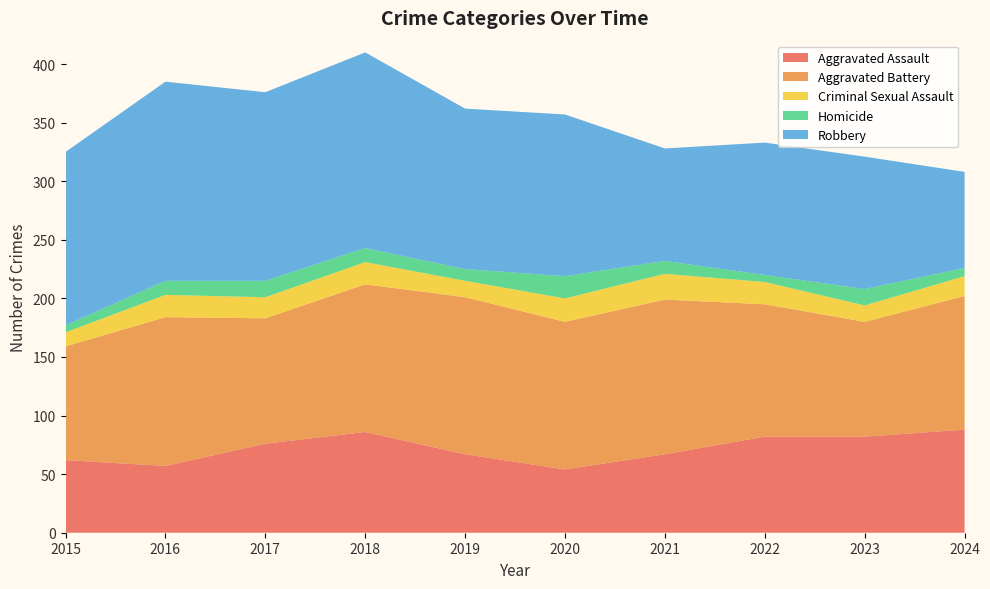

Reading right to left, list all the values displayed in this chart.

Aggravated Assault: 88	82	82	67	54	67	86	76	57	62
Aggravated Battery: 114	98	113	132	126	134	126	107	127	97
Criminal Sexual Assault: 17	14	19	22	20	14	19	18	19	12
Homicide: 7	14	6	11	19	10	12	14	12	6
Robbery: 82	113	113	96	138	137	167	161	170	148